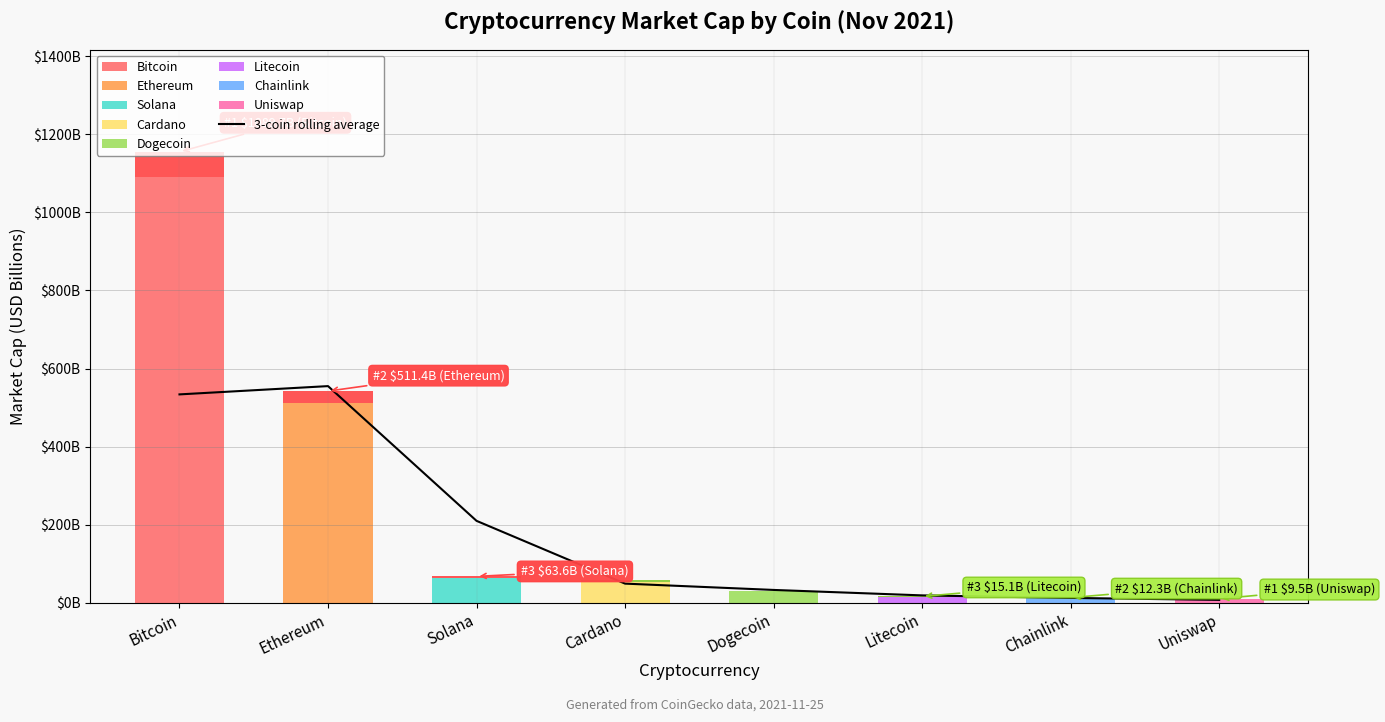

How many lines are shown in the chart?

1